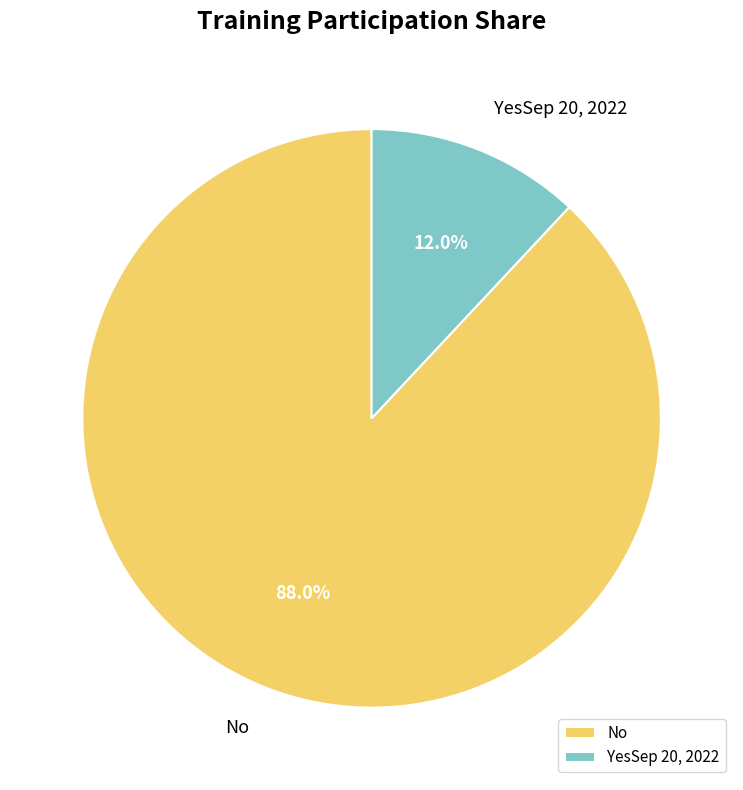

Approximately how many times larger is the value at YesSep 20, 2022 compared to No?

0.1